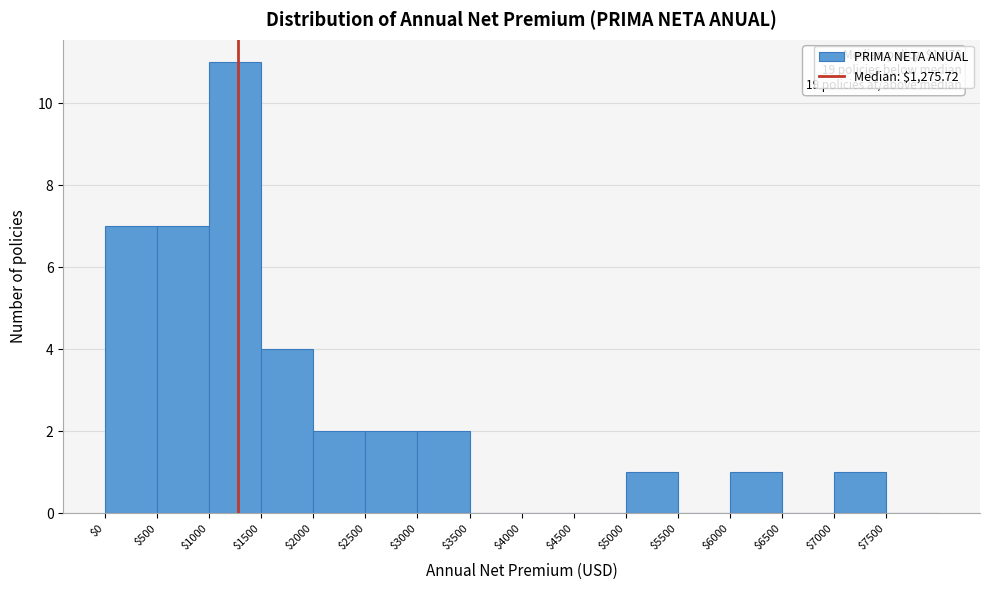

Which range on the x-axis has the tallest bar?

1000 to 1500